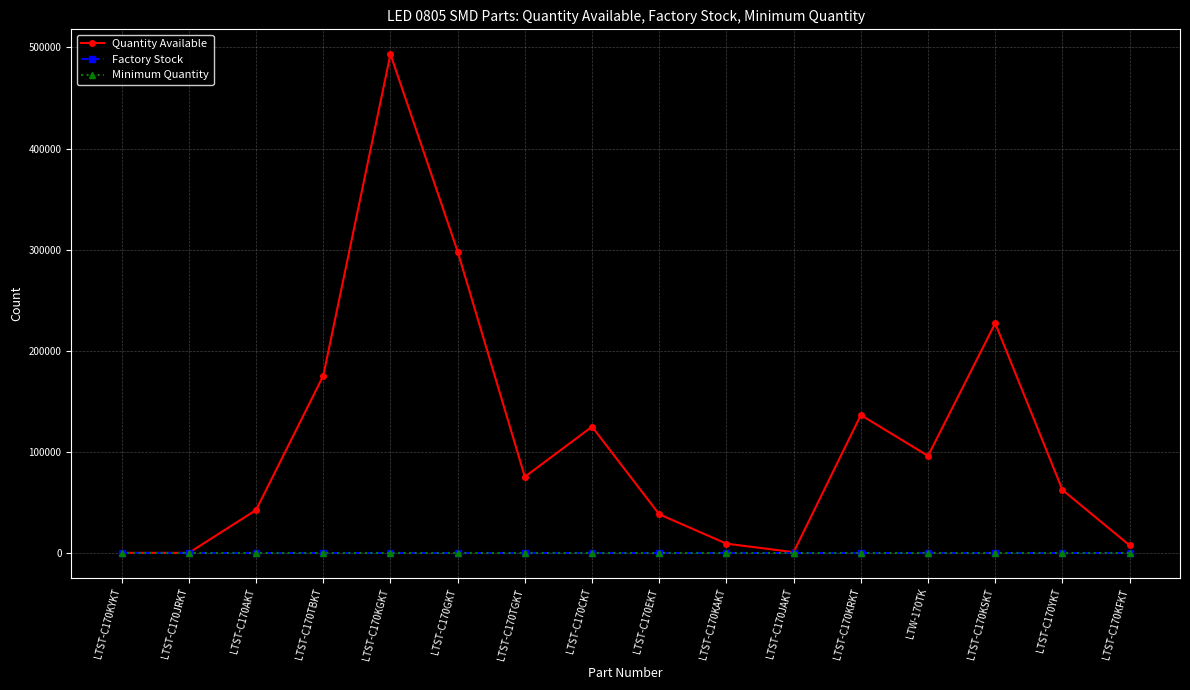

What position from the right is LTST-C170TBKT?

13